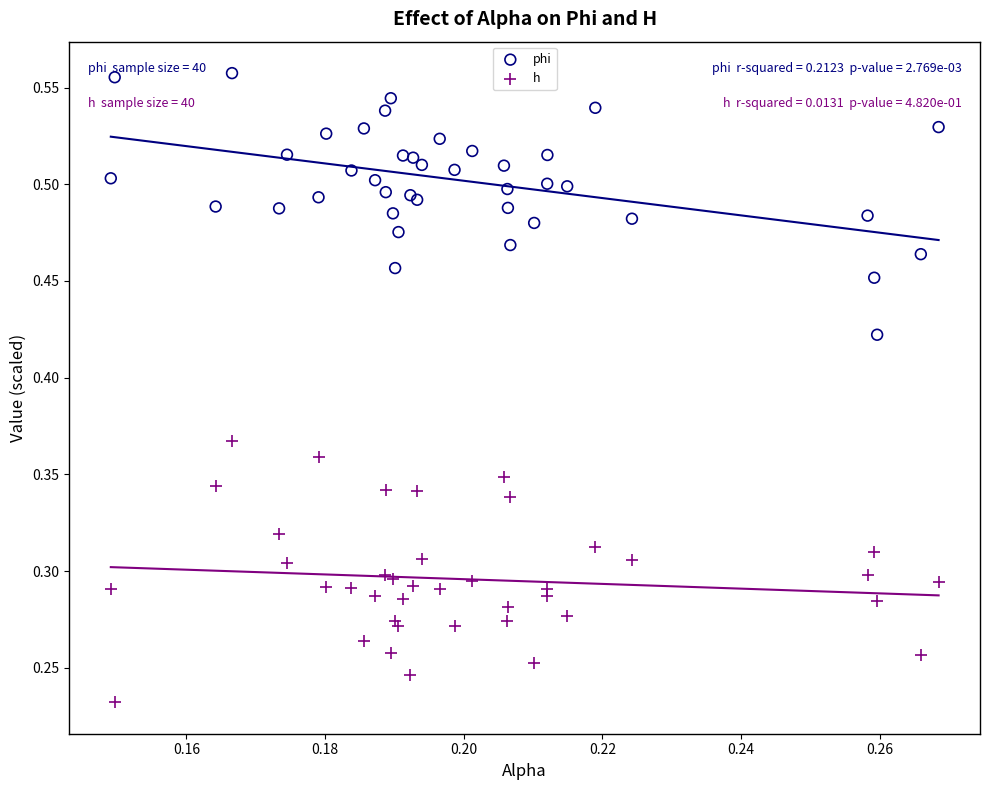

Which series contains the highest Y value?

phi